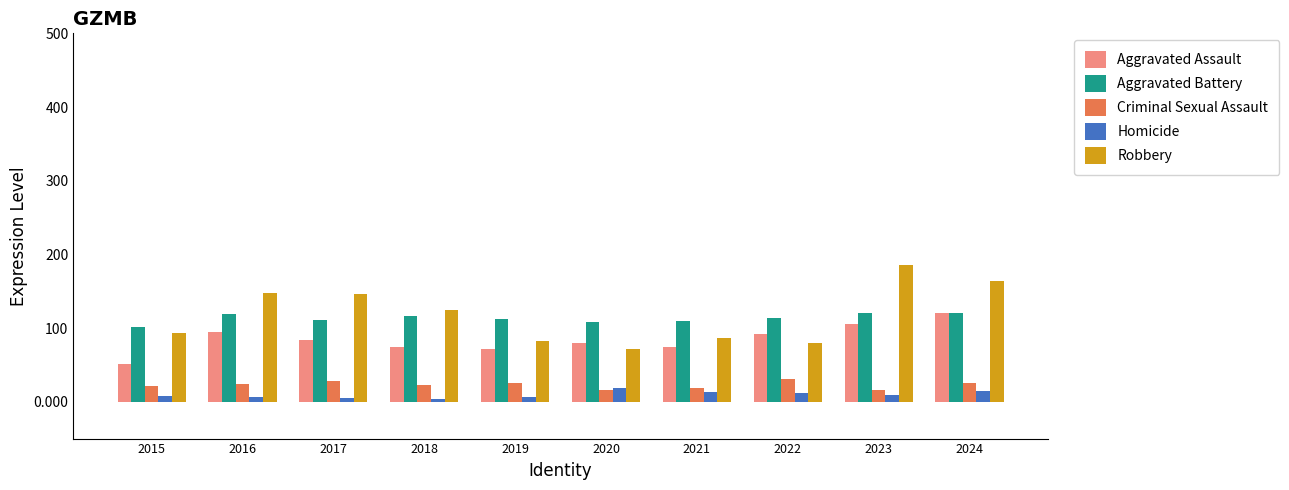

How many series are shown in this chart?

5